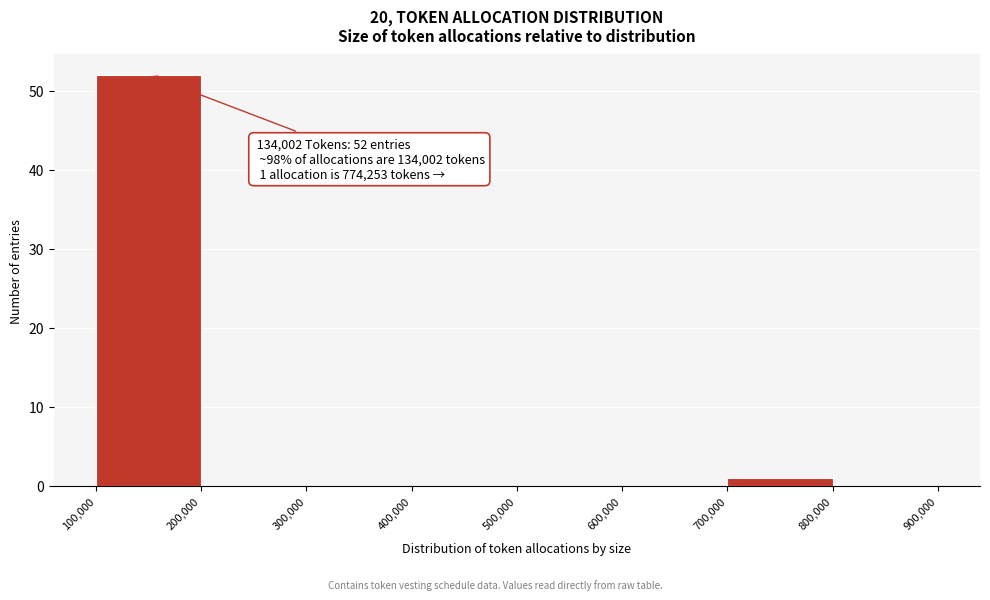

Which range on the x-axis has the tallest bar?

100,000 to 200,000